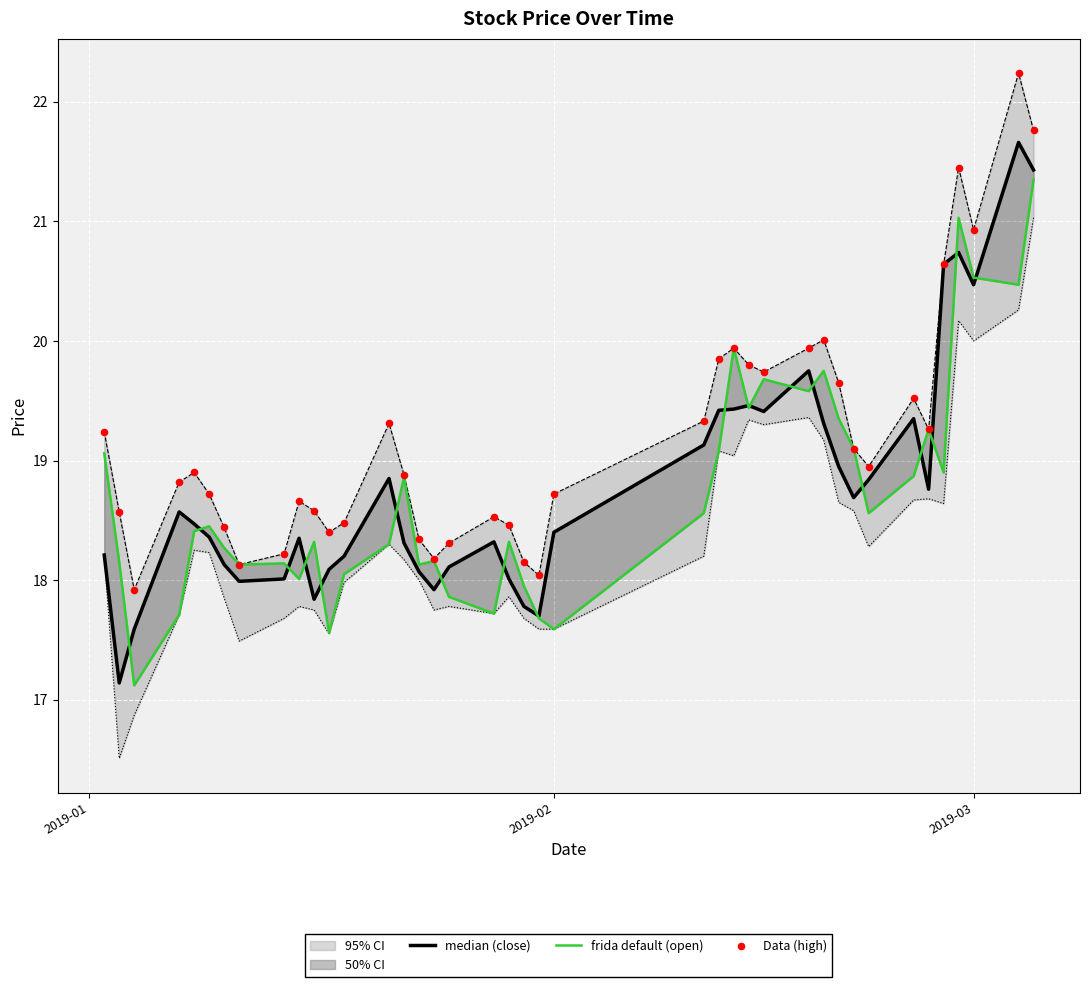

Is the value of median (close) at 23 greater than the value of Data (high) at 26?

No